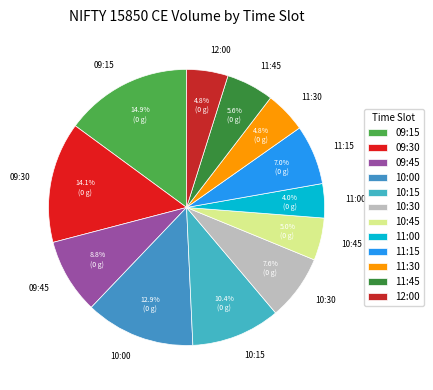

True or false: 10:00 accounts for 3% of the total.

False